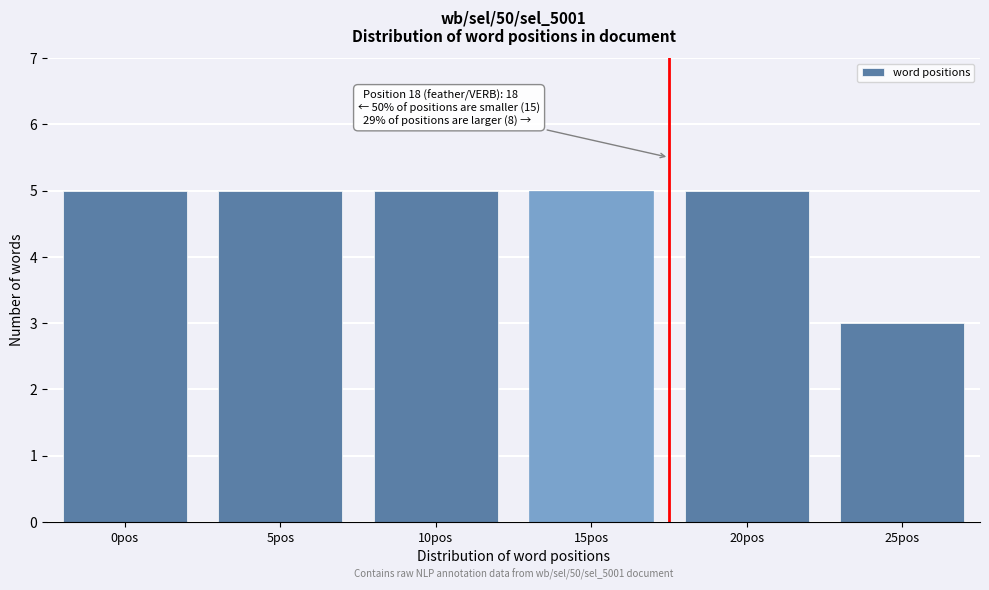

Reading left to right, extract all data points from this chart.

5	5	5	5	5	3